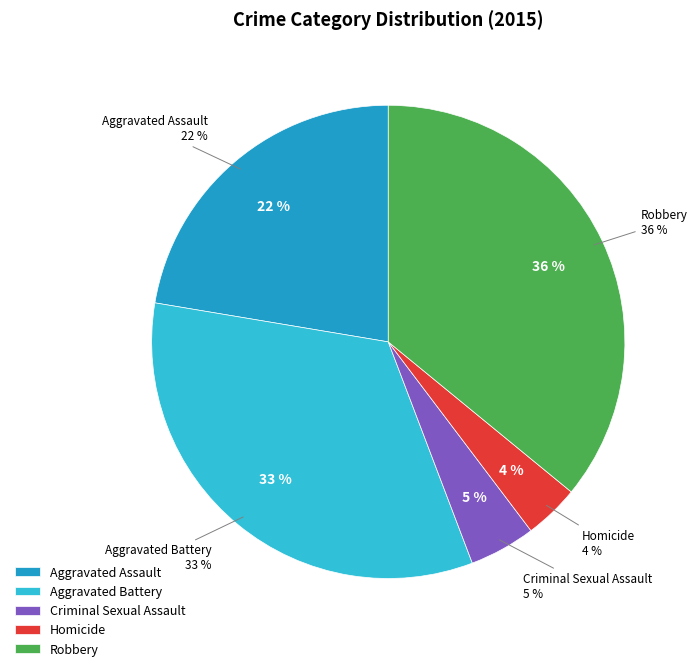

What portion of the pie excludes Aggravated Assault?

77.6%